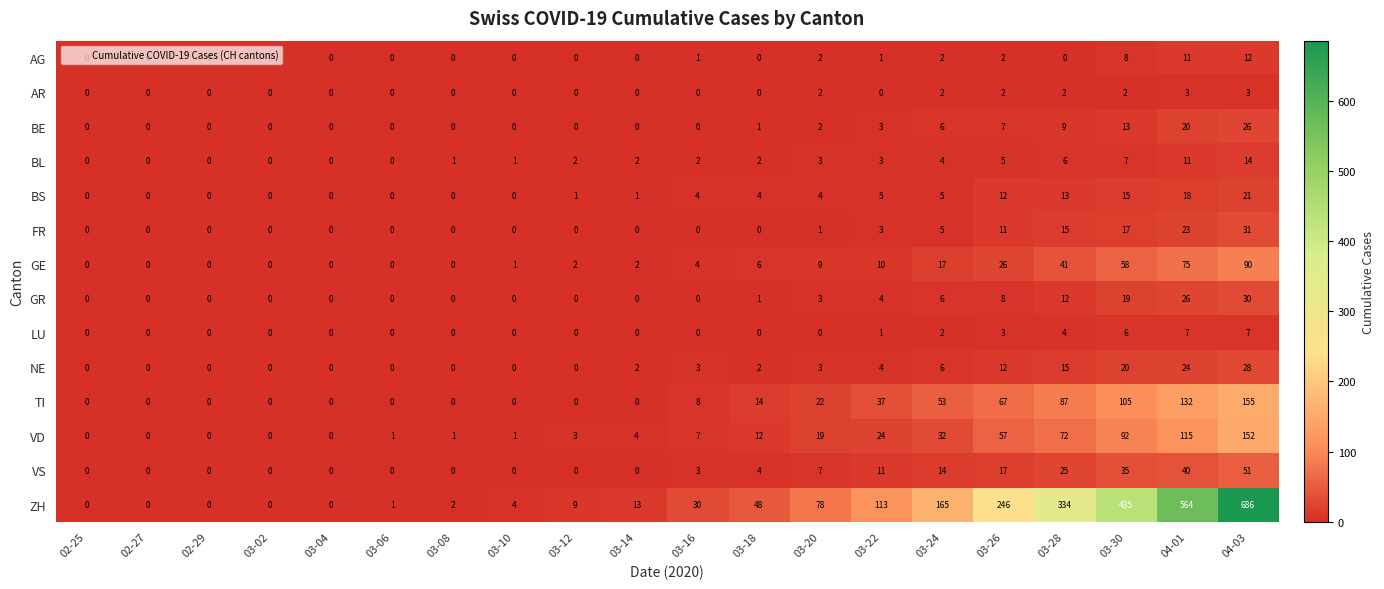

Count the number of data series in this chart.

14